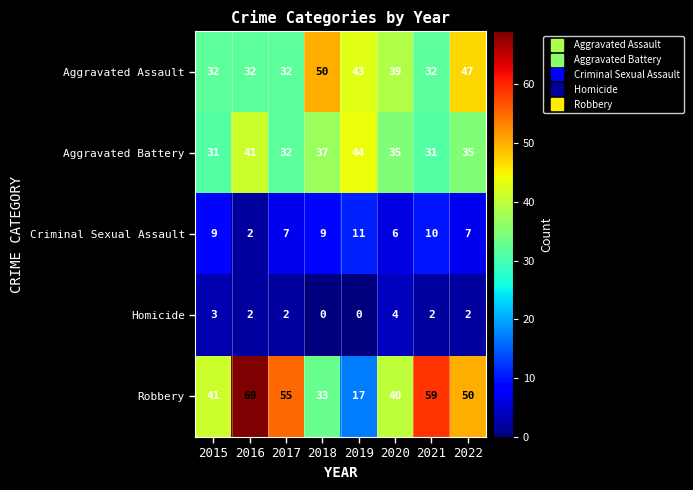

Between 2019 and 2020, which series saw the biggest shift?

Robbery